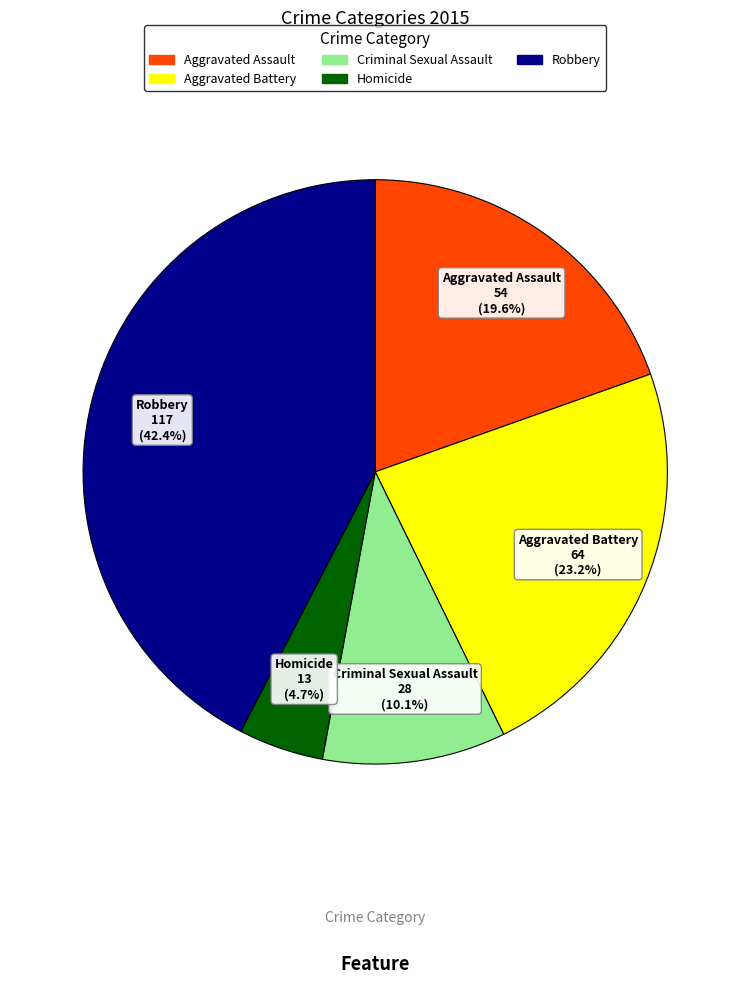

What percentage is the Robbery slice, to the nearest percent?

42%